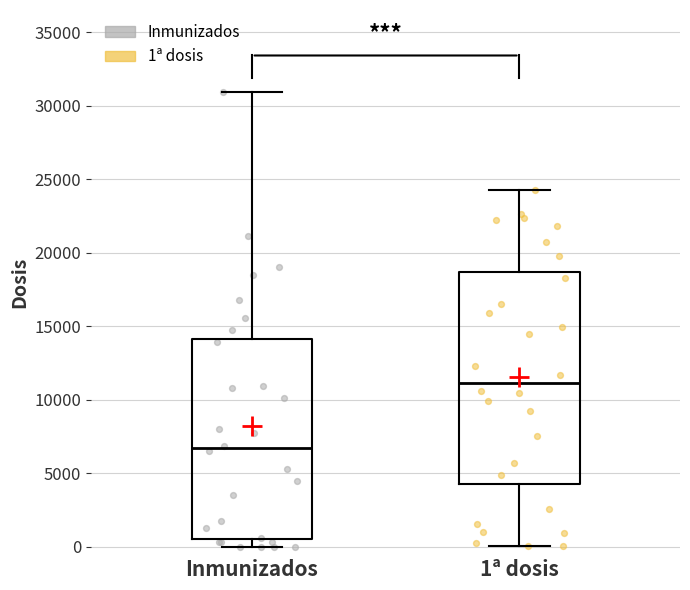

Which box's median line is the highest?

1ª dosis